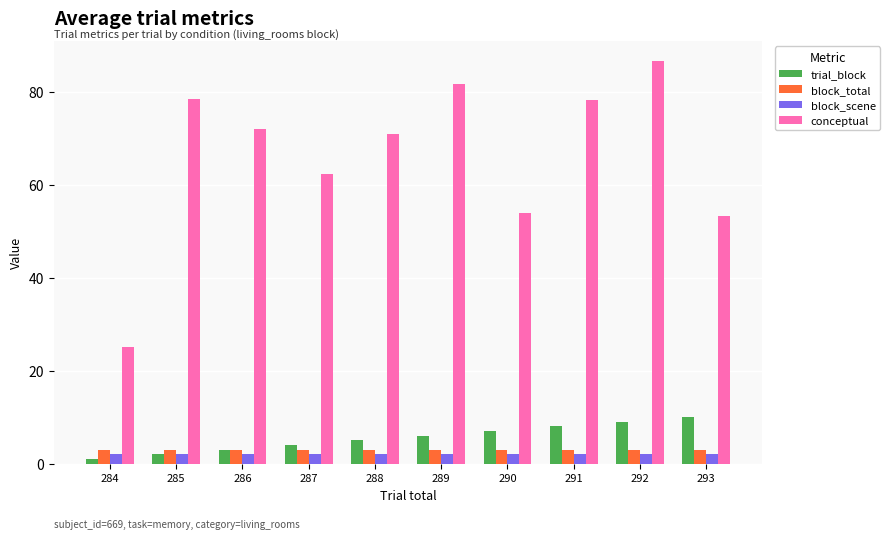

What is the value of the conceptual bar at the 1st from the left?

25.2